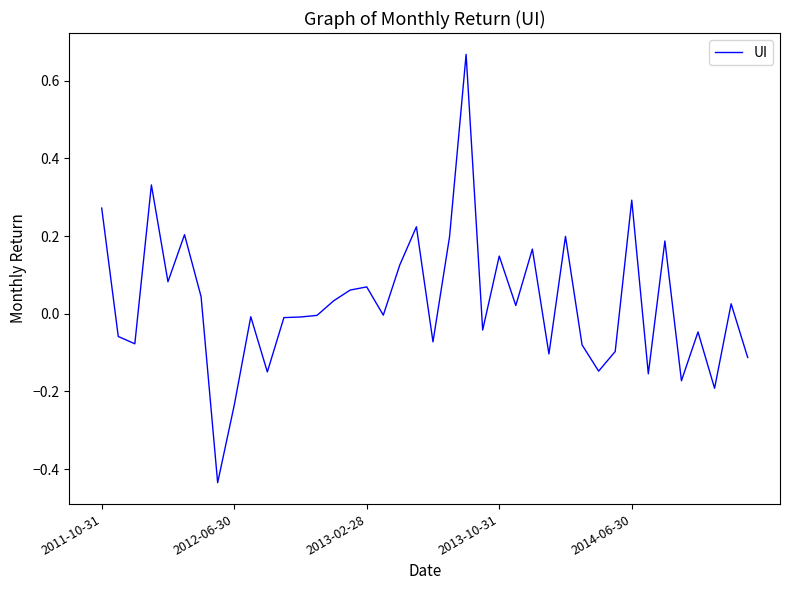

Rank the categories by value from lowest to highest.

7, 8, 37, 35, 33, 10, 30, 39, 27, 31, 29, 2013-02-28, 20, 2012-06-30, 36, 23, 11, 12, 9, 13, 17, 25, 38, 14, 6, 15, 16, 2014-06-30, 18, 24, 26, 34, 21, 28, 5, 19, 2011-10-31, 32, 2013-10-31, 22